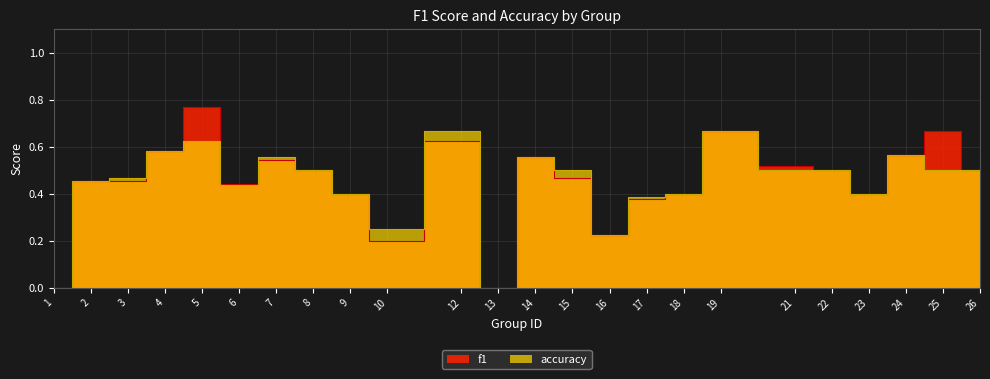

What is the highest value of the accuracy series?

0.7